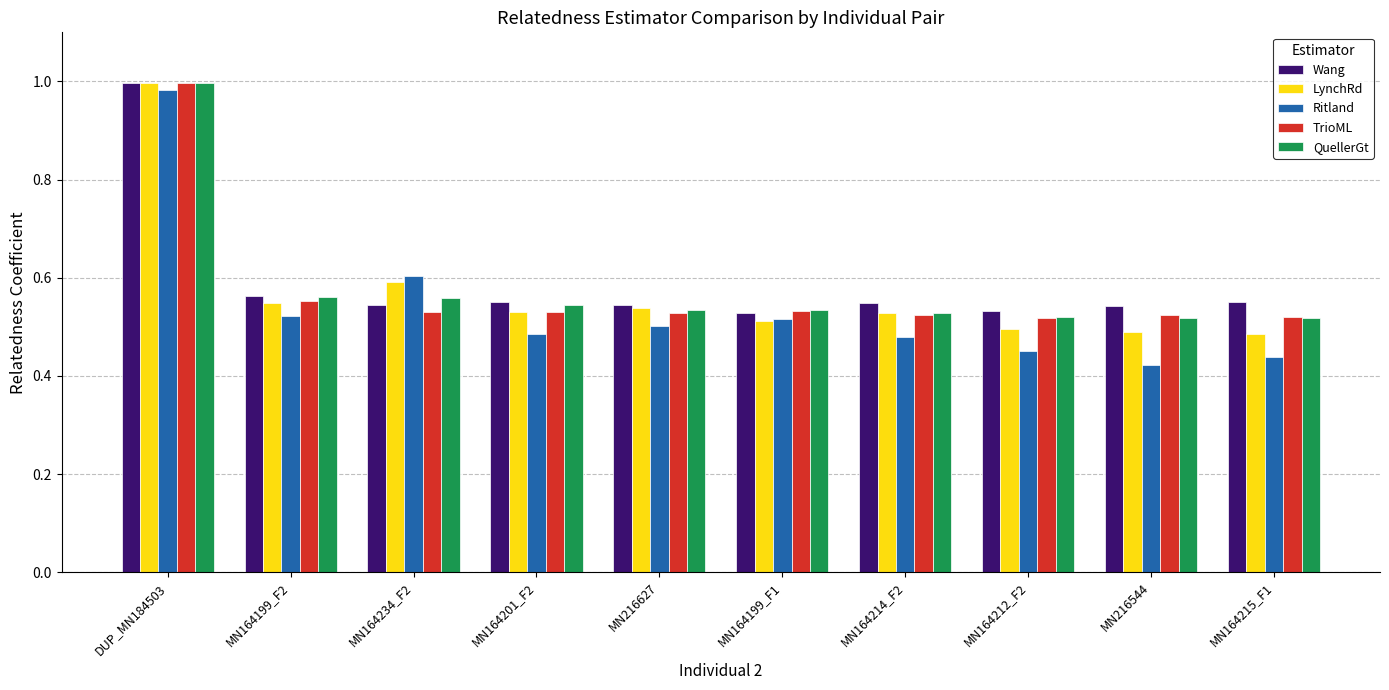

What is the total value across all series at MN164199_F1?

2.6